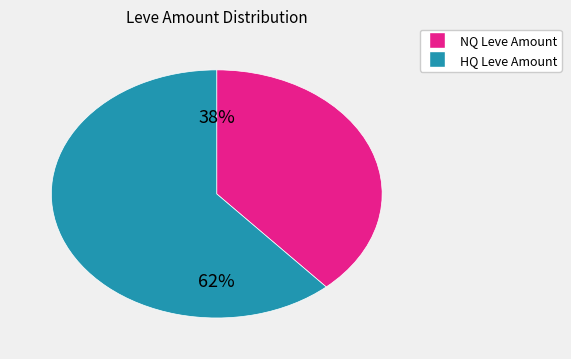

Is there a majority slice in this chart?

Yes